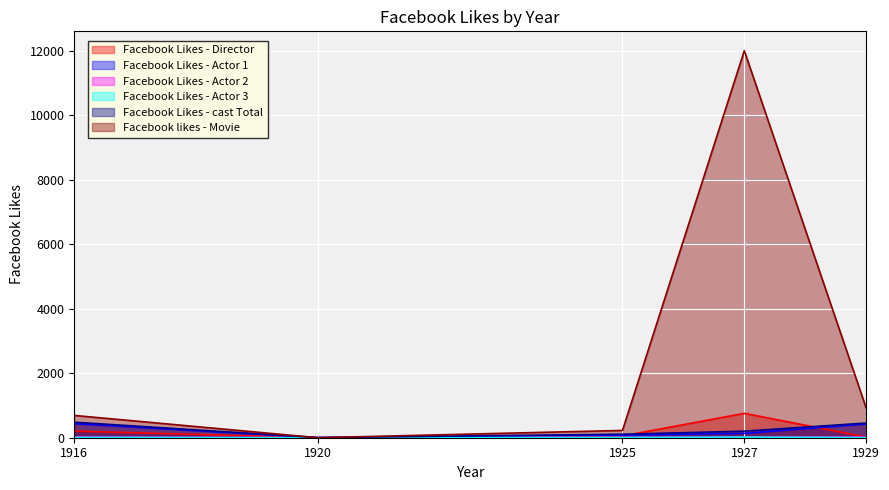

What is the value of the Facebook likes - Movie point at the 1st from the left?

691